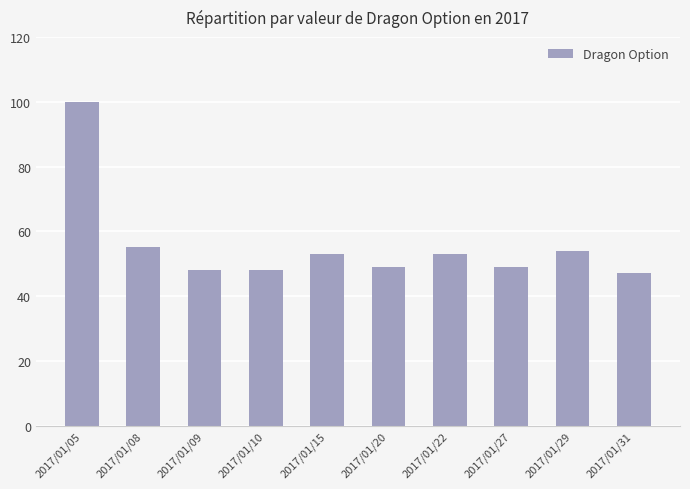

The chart shows a value of 86 at 2017/01/29. True or false?

False